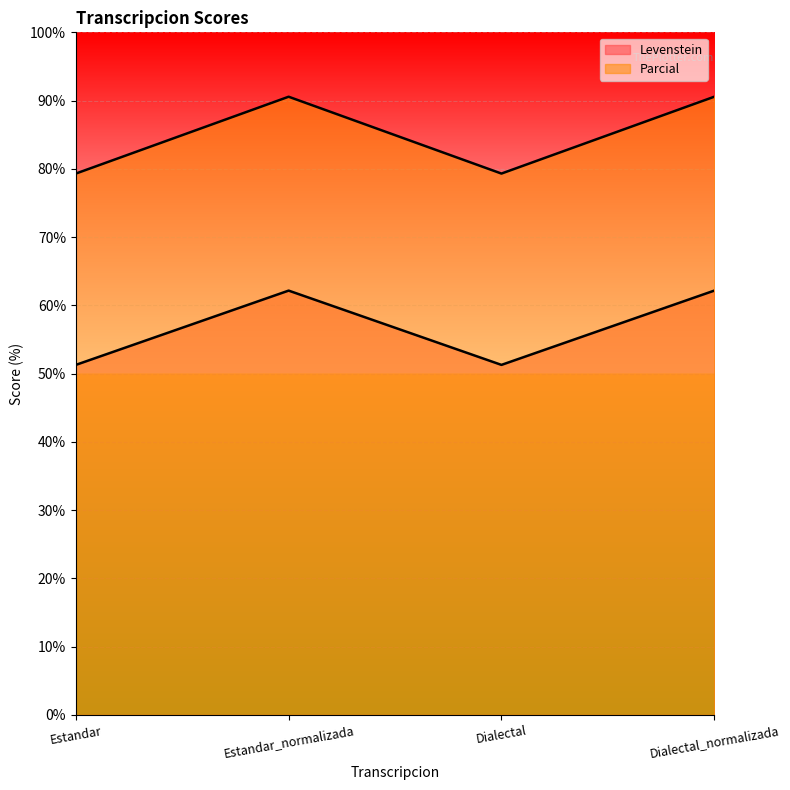

List the series in order of their overall mean, lowest first.

Levenstein, Parcial